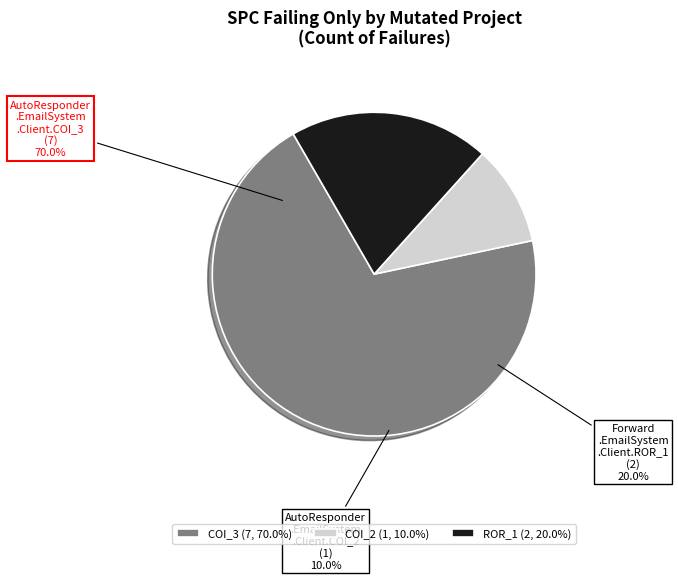

To the nearest percent, what portion does AutoResponder.EmailSystem.Client.COI_2 represent?

10%